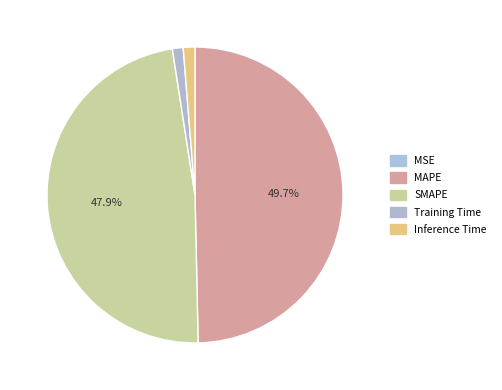

To the nearest percent, what percentage of the pie is MAPE?

50%